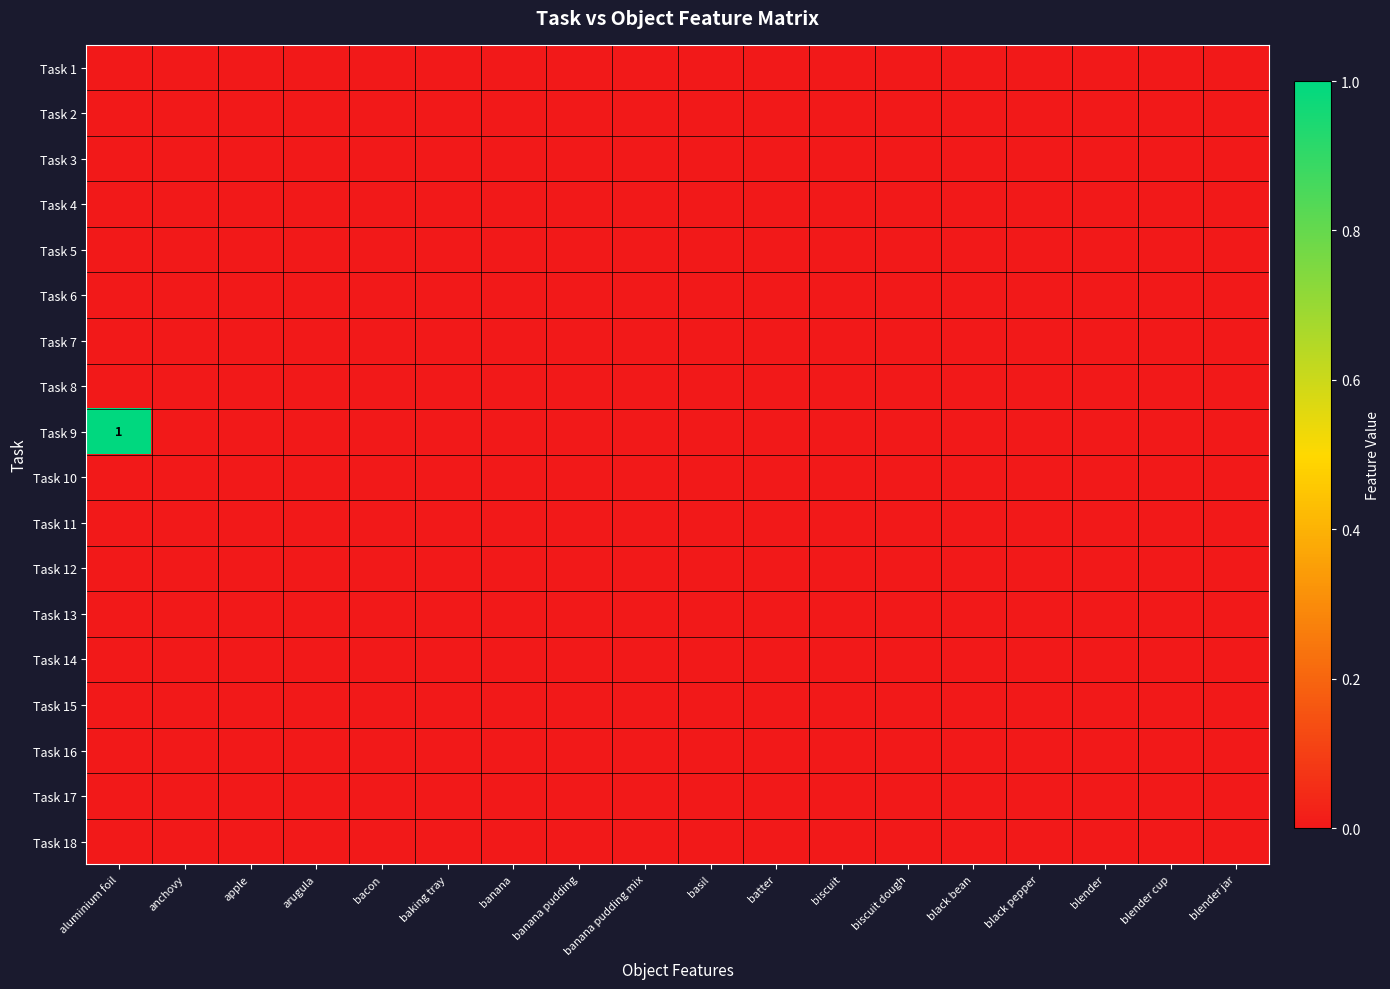

The value of Task 9 at aluminium foil is 1. True or false?

True